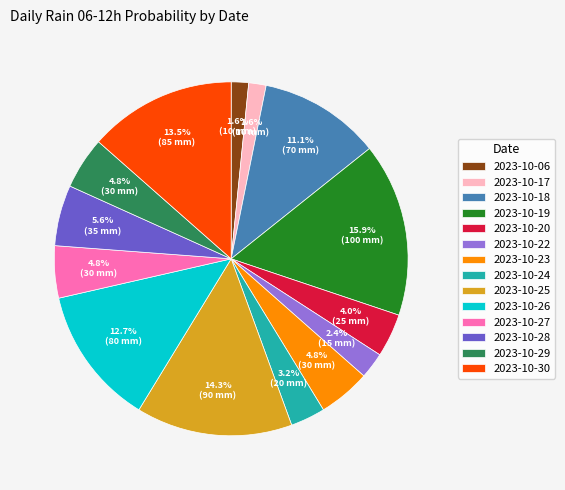

To the nearest percent, what is the difference between the 2023-10-25 and 2023-10-17 slice percentages?

13%